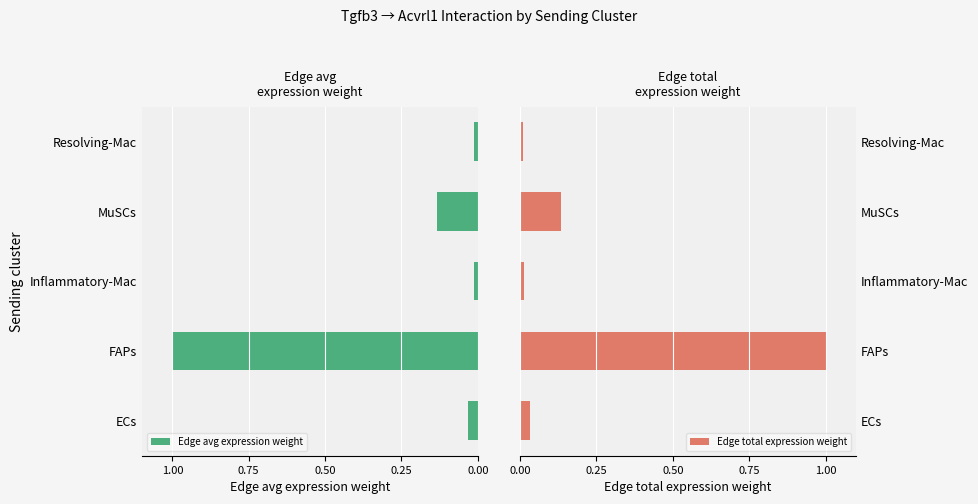

Rank the series by their average value, from lowest to highest.

Edge avg expression weight, Edge total expression weight